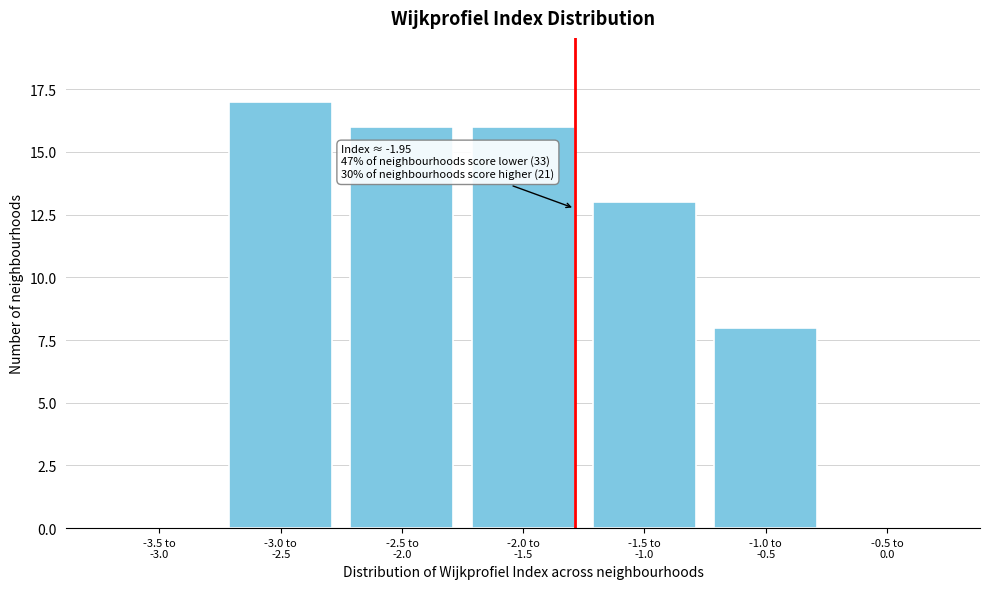

What is the greatest value displayed?

17